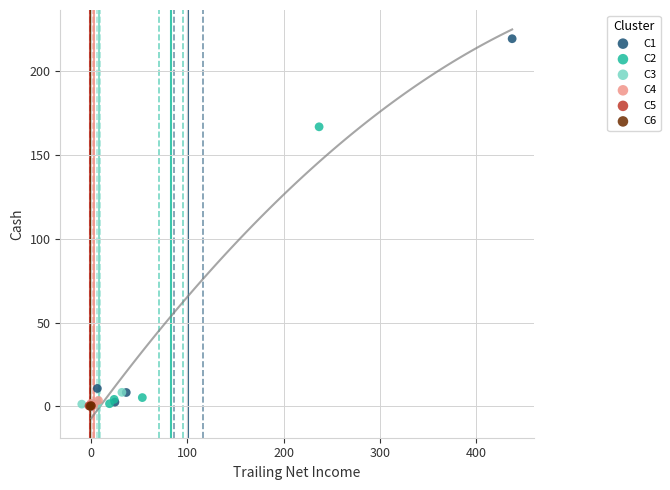

What are all the series names shown in the legend?

C1, C2, C3, C4, C5, C6